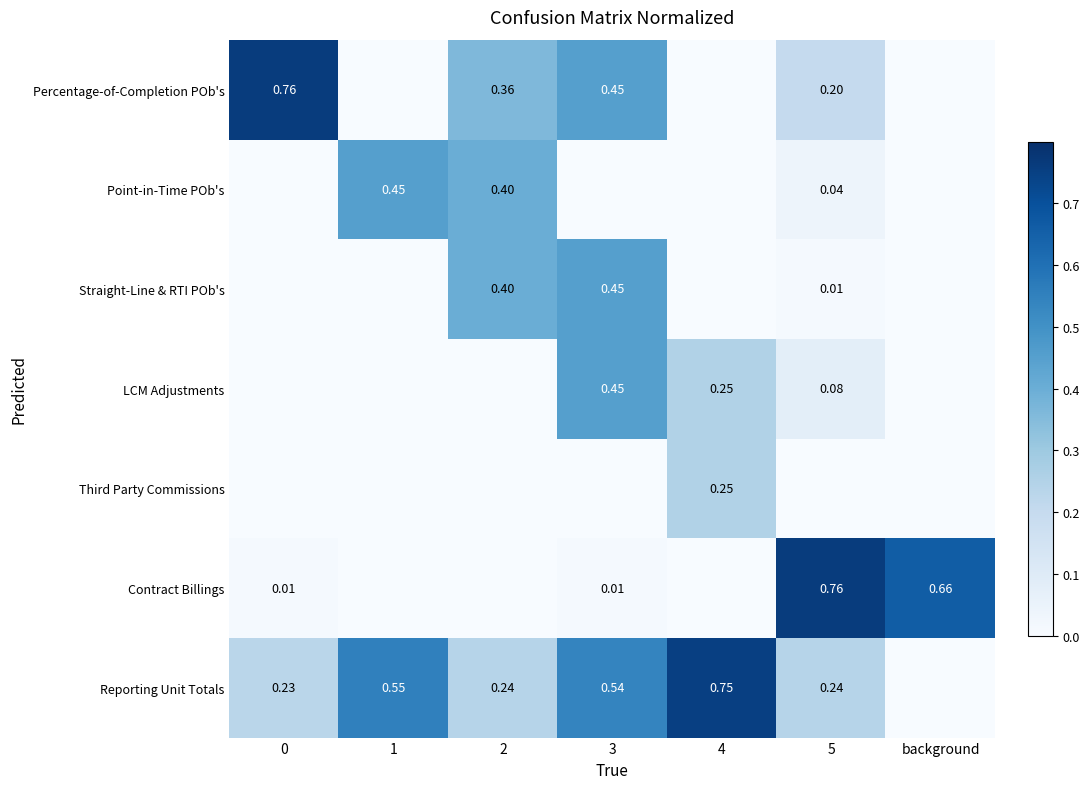

Is the value of LCM Adjustments at 5 greater than the value of Reporting Unit Totals at 1?

No